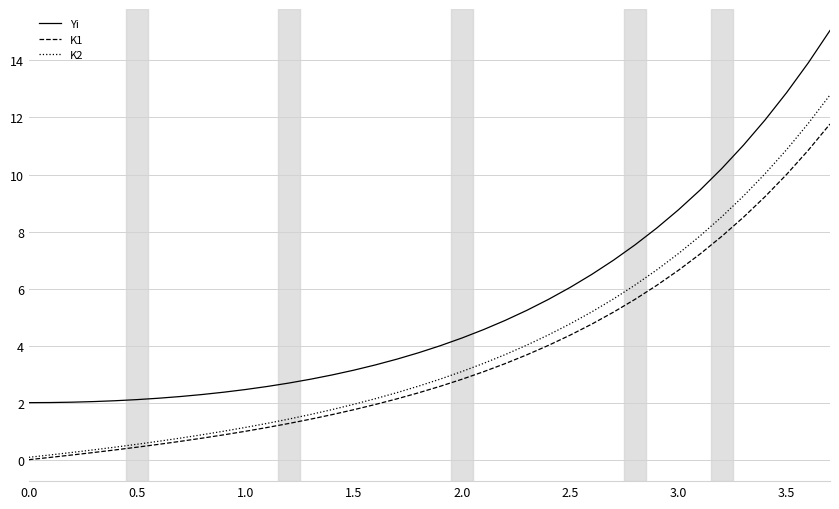

True or false: K2 and Yi cross at least once.

False